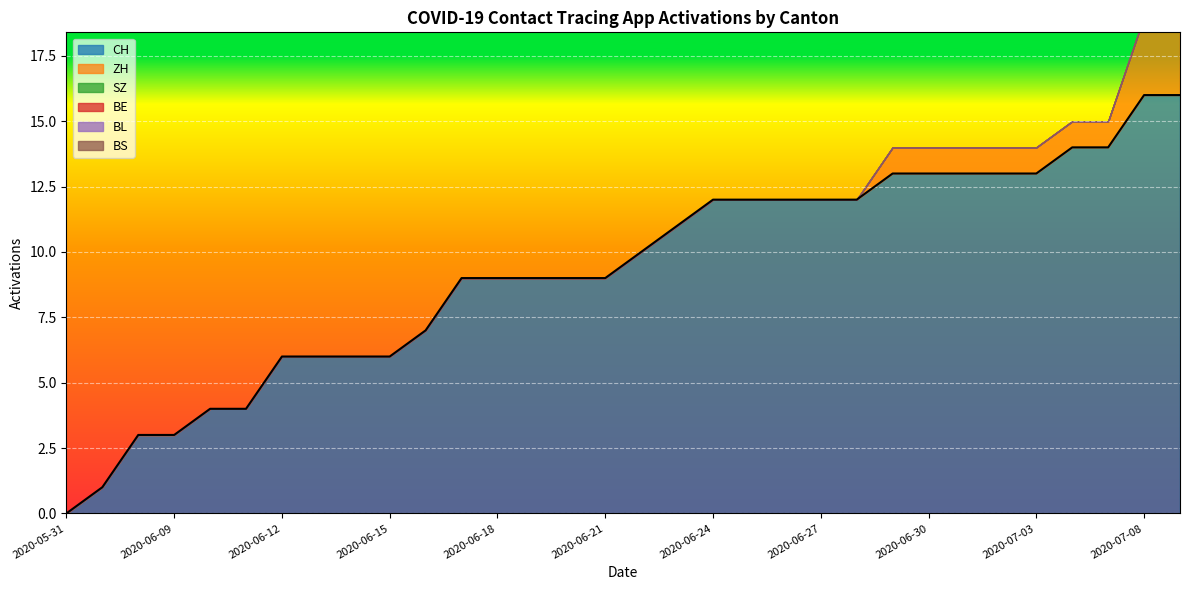

Reading left to right, extract all data points from this chart.

CH: 0	1	3	3	4	4	6	6	6	6	7	9	9	9	9	9	10	11	12	12	12	12	12	13	13	13	13	13	14	14	16	16
ZH: 0	0	0	0	0	0	0	0	0	0	0	0	0	0	0	0	0	0	0	0	0	0	0	1	1	1	1	1	1	1	3	3
SZ: 0	0	0	0	0	0	0	0	0	0	0	0	0	0	0	0	0	0	0	0	0	0	0	0	0	0	0	0	0	0	0	0
BE: 0	0	0	0	0	0	0	0	0	0	0	0	0	0	0	0	0	0	0	0	0	0	0	0	0	0	0	0	0	0	0	0
BL: 0	0	0	0	0	0	0	0	0	0	0	0	0	0	0	0	0	0	0	0	0	0	0	0	0	0	0	0	0	0	0	0
BS: 0	0	0	0	0	0	0	0	0	0	0	0	0	0	0	0	0	0	0	0	0	0	0	0	0	0	0	0	0	0	0	0